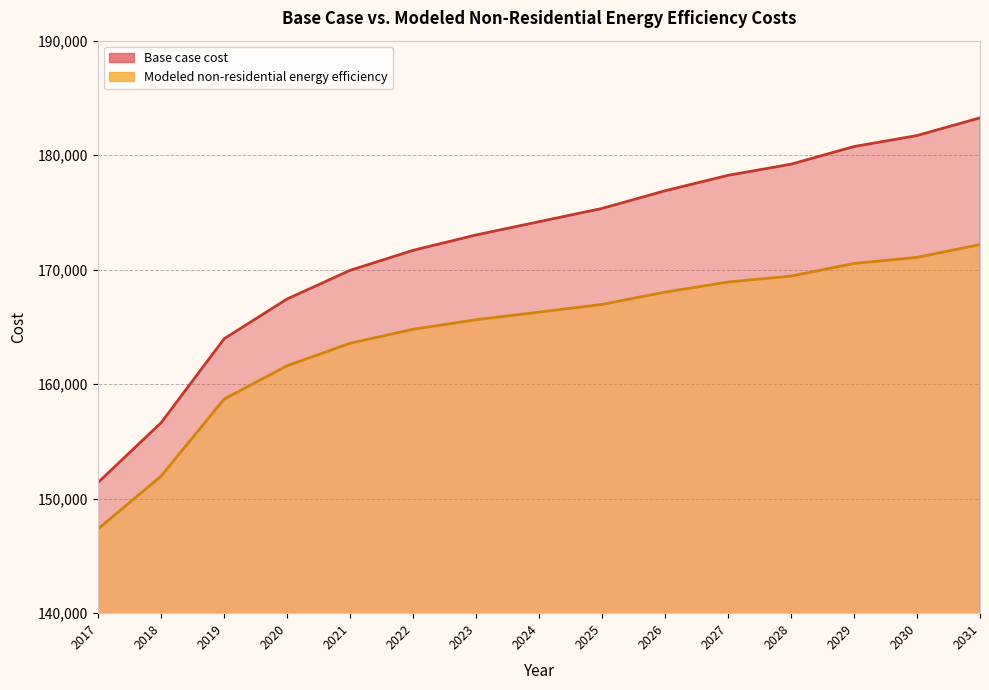

What is the value of the Base case cost point at the 5th from the left?

169943.5